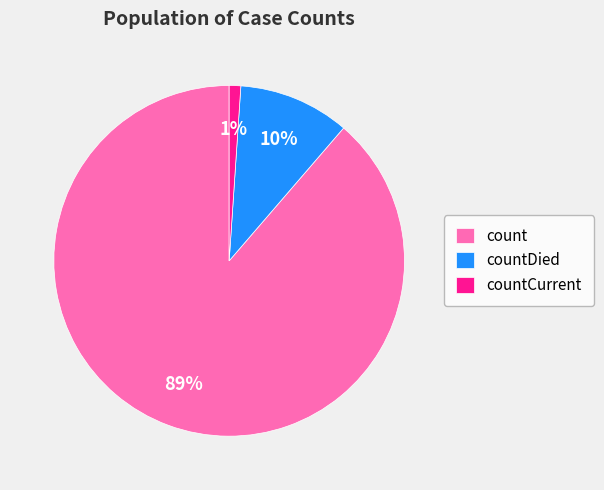

Combined, do countCurrent and countDied account for over 50%?

No